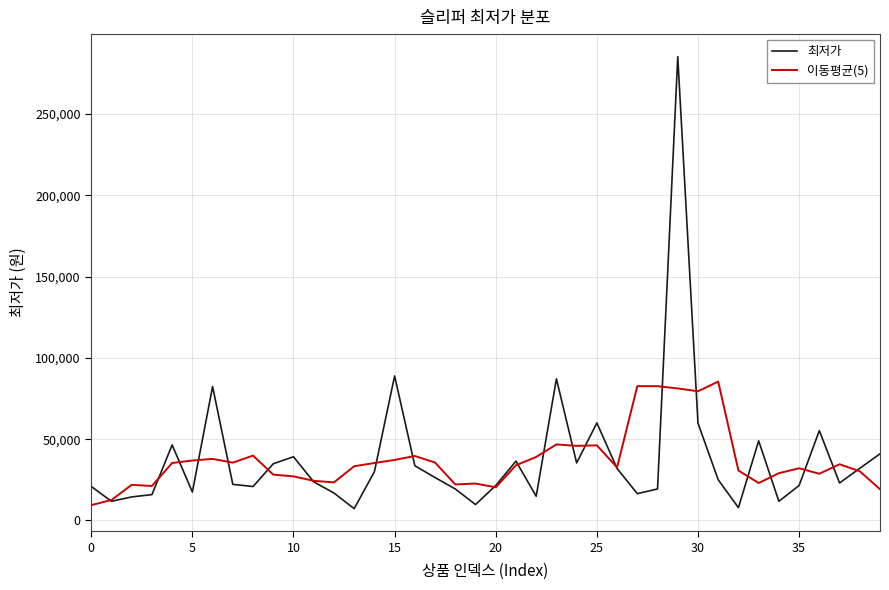

List the series in order of their peak value, highest first.

최저가, 이동평균(5)